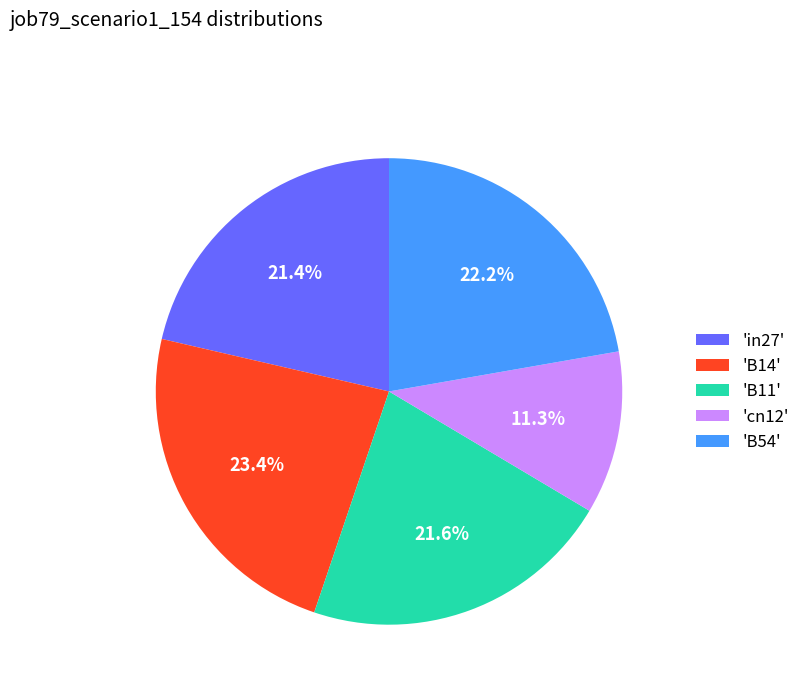

Is there any slice that represents more than half of the pie?

No